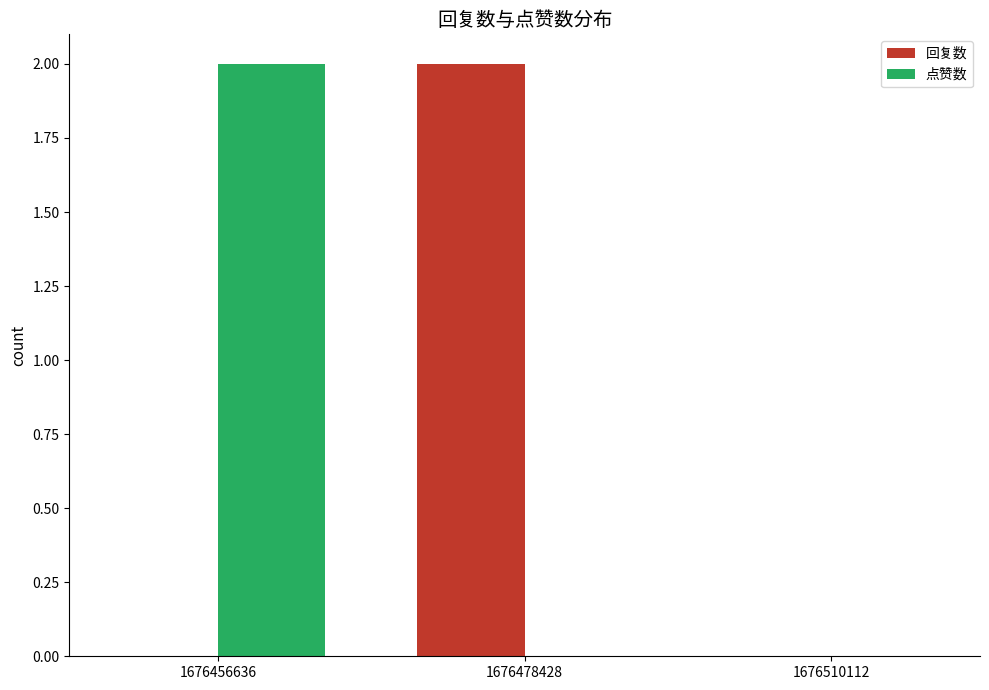

Reading left to right, what are all the values shown in this chart?

回复数: 1676456636=0	1676478428=2	1676510112=0
点赞数: 1676456636=2	1676478428=0	1676510112=0